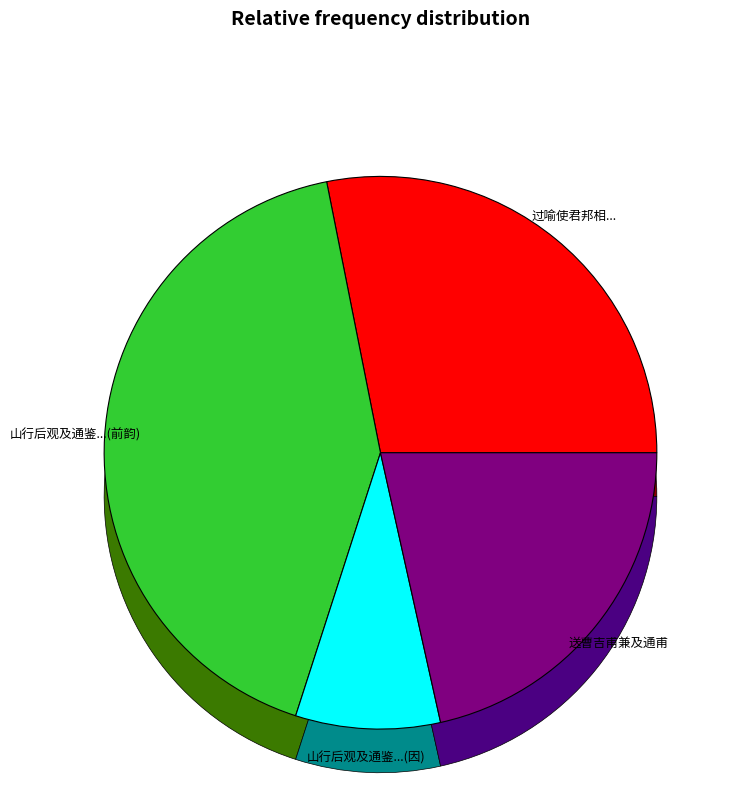

Does 过喻使君邦相郡斋与其尊大夫八十翁四孙及通家余子小饮有述 represent more than half of the total?

No